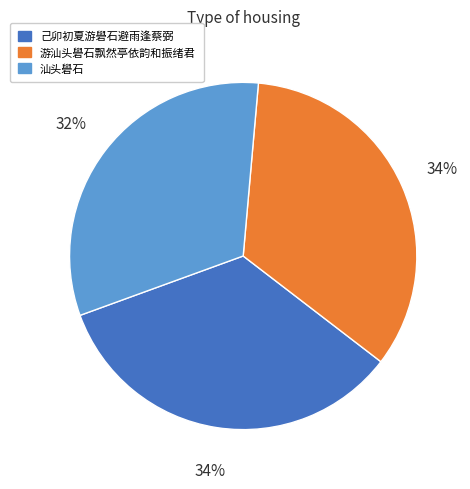

Is it true that 汕头礐石 is 43% of the pie?

False